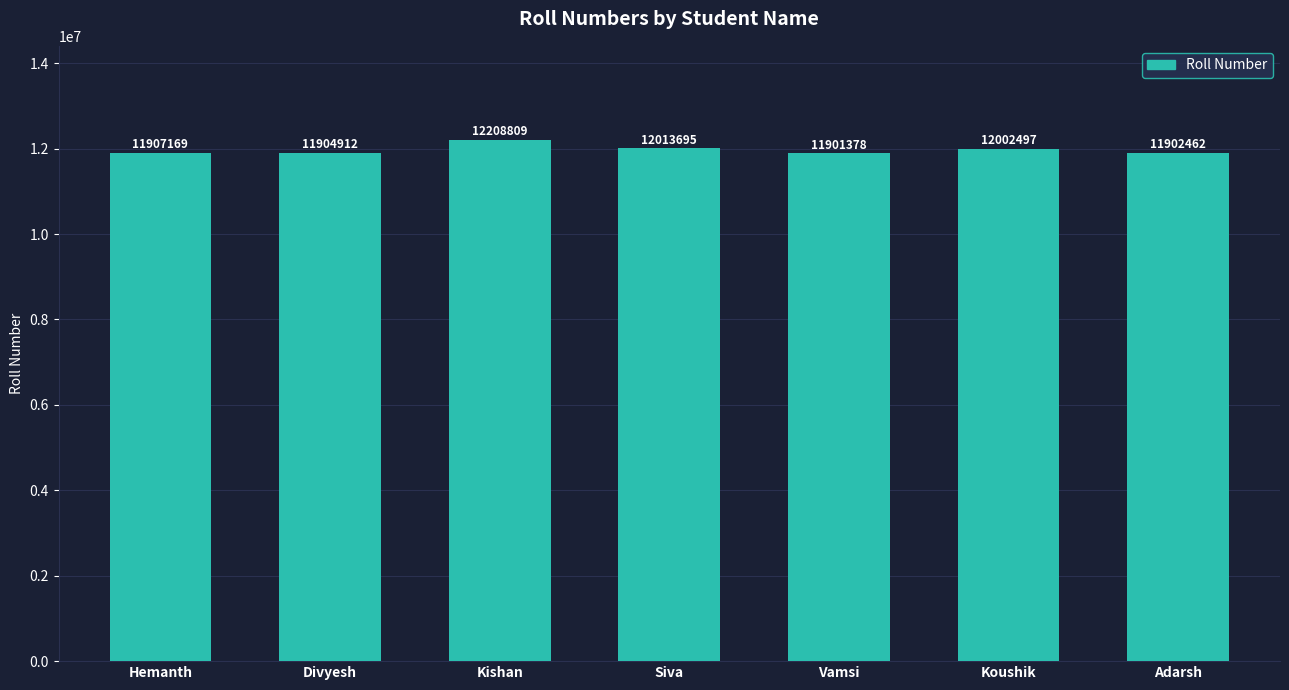

Which label corresponds to the largest value in the chart?

Kishan